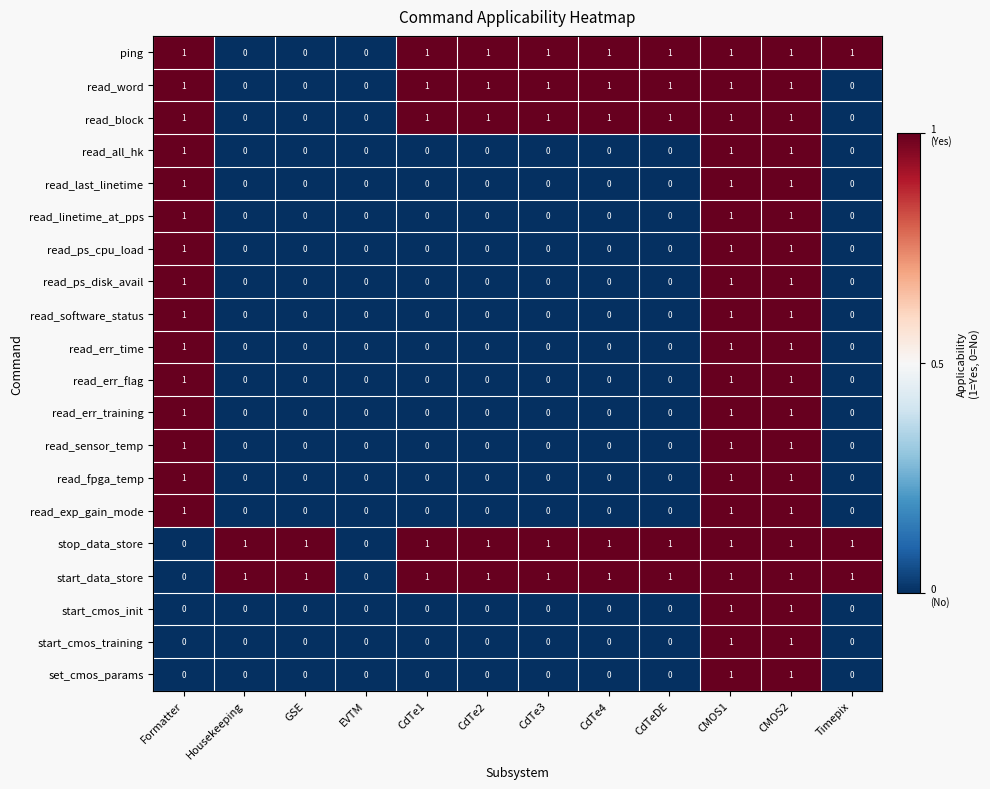

What is the total value across all series at CdTe2?

5